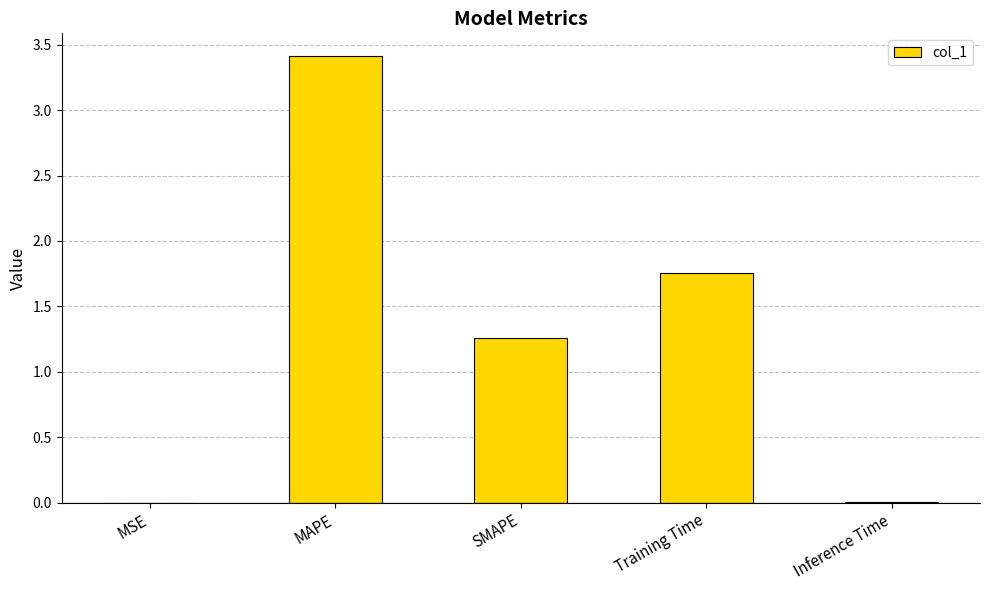

Is it true that the value at MAPE is 3.4?

True